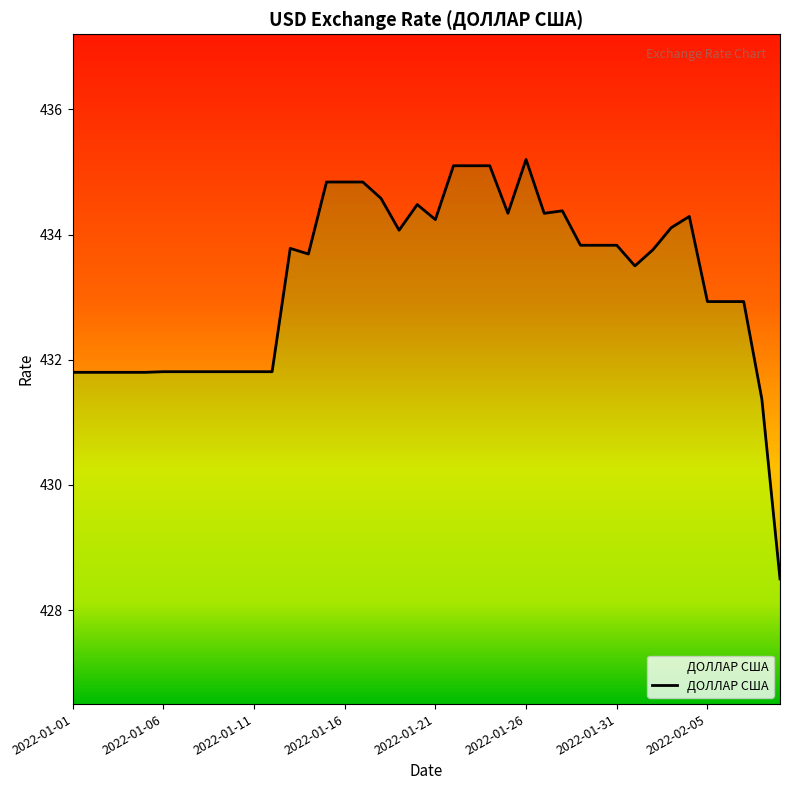

At which label is the value closest to 431?

2022-02-08